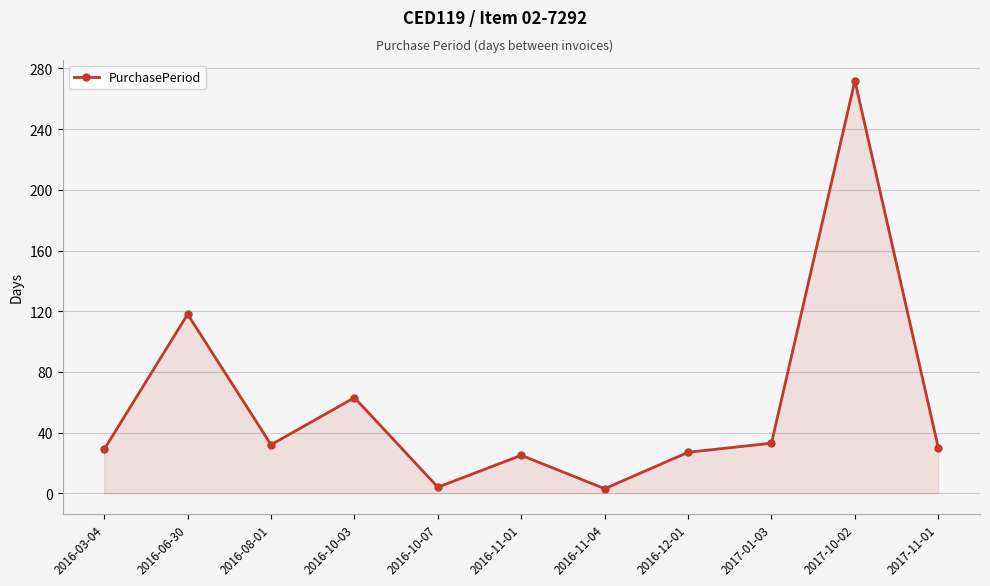

What is the smallest value displayed?

3